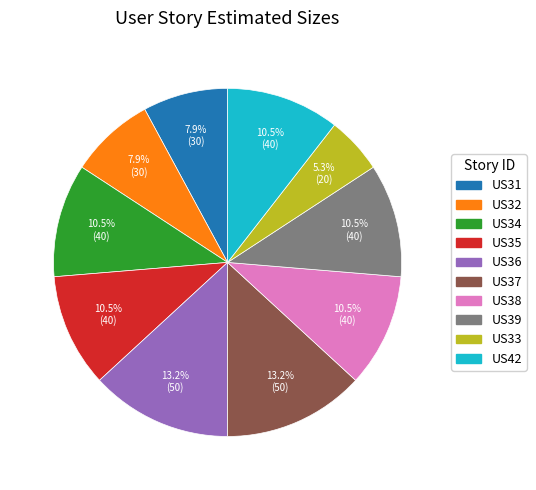

Is there any slice that represents more than half of the pie?

No